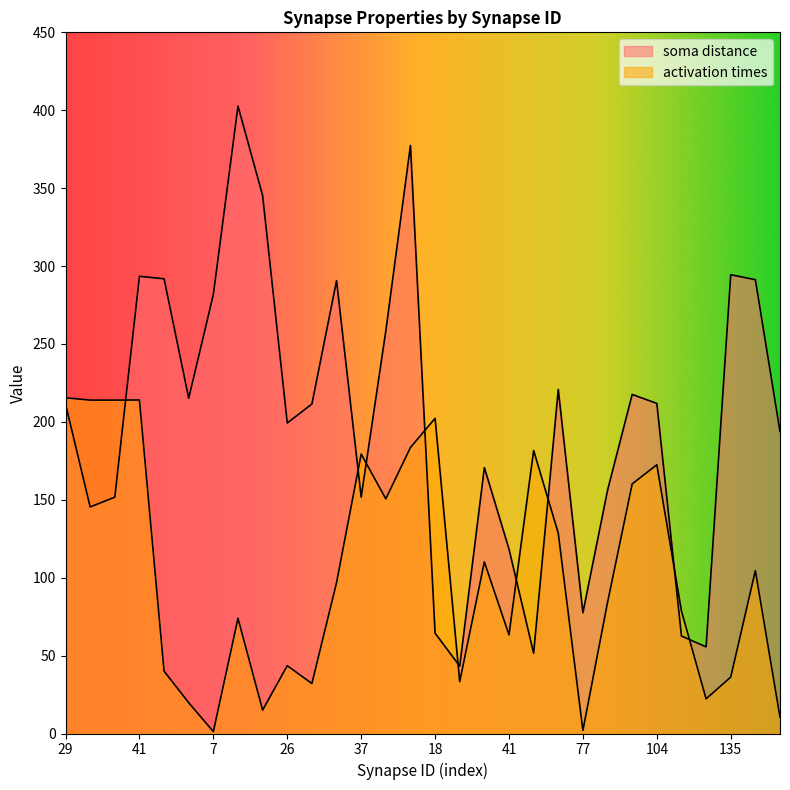

Does the chart have visible grid lines?

No